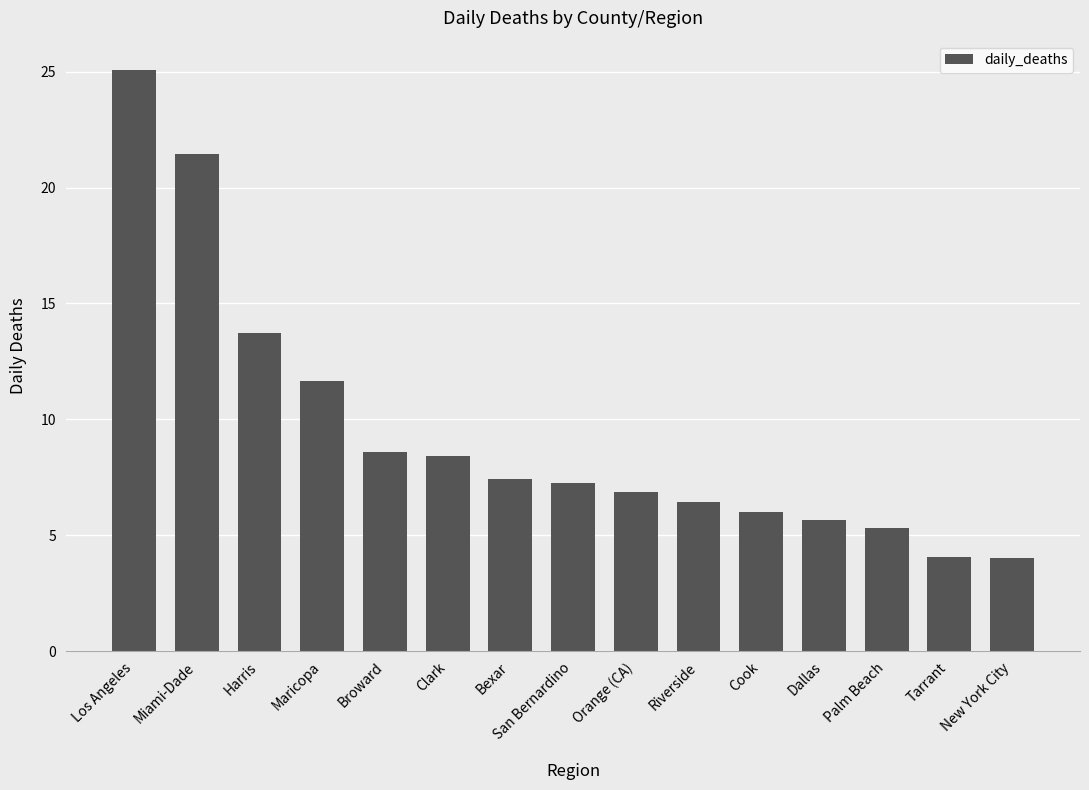

The chart shows a value of 6.0 at Cook. True or false?

True